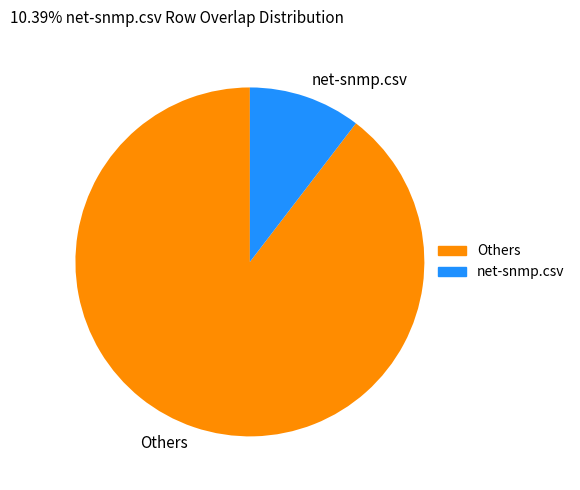

Is there a majority slice in this chart?

Yes